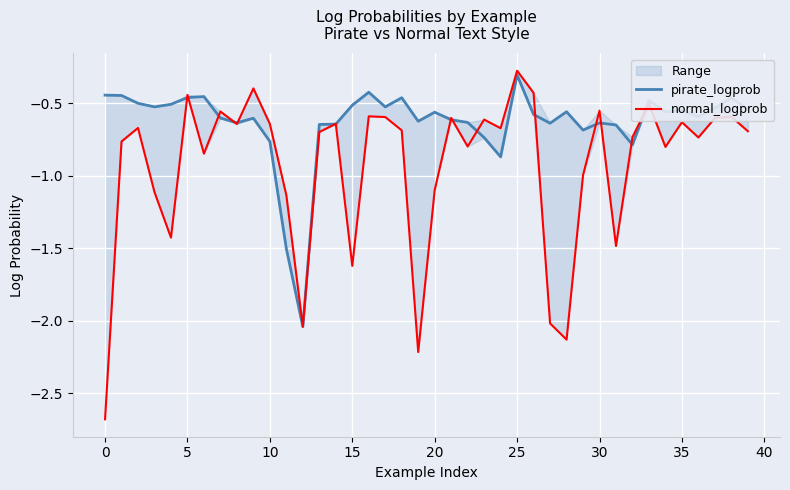

What is the value of the pirate_logprob point at the 4th from the left?

-0.5